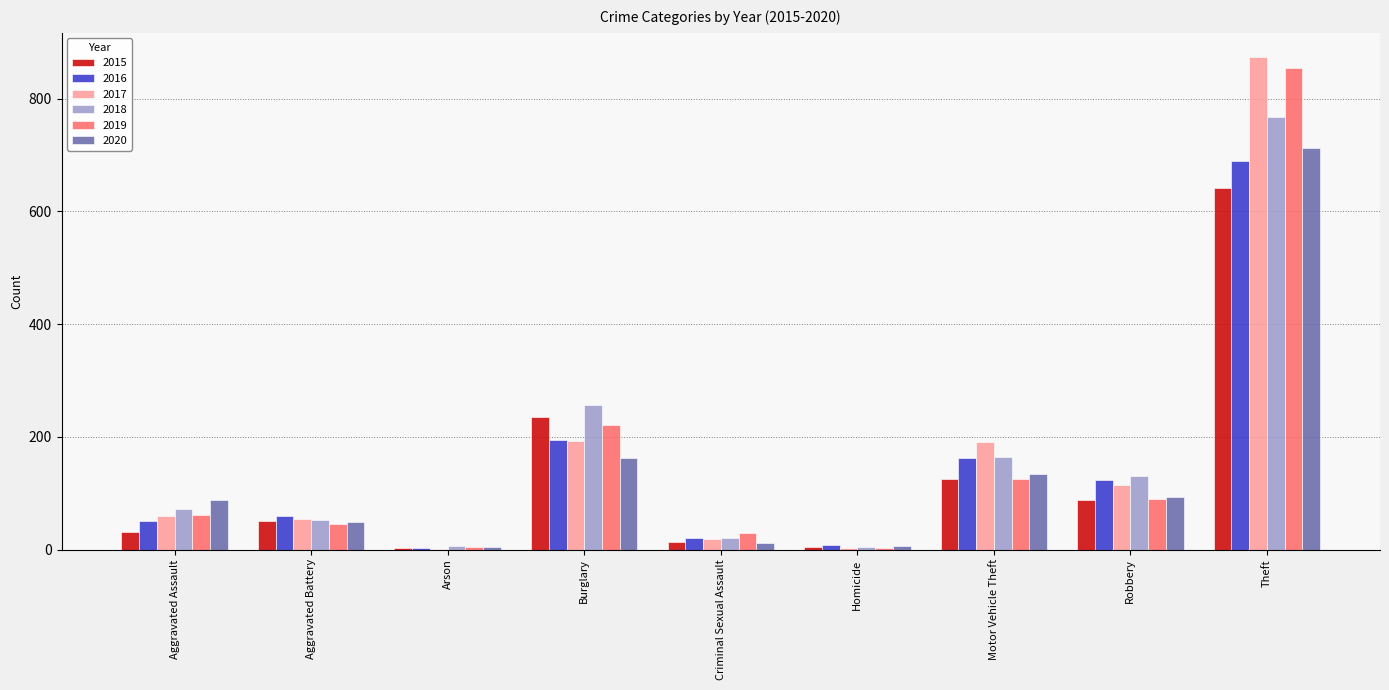

Is the value of 2020 at Homicide greater than the value of 2017 at Burglary?

No